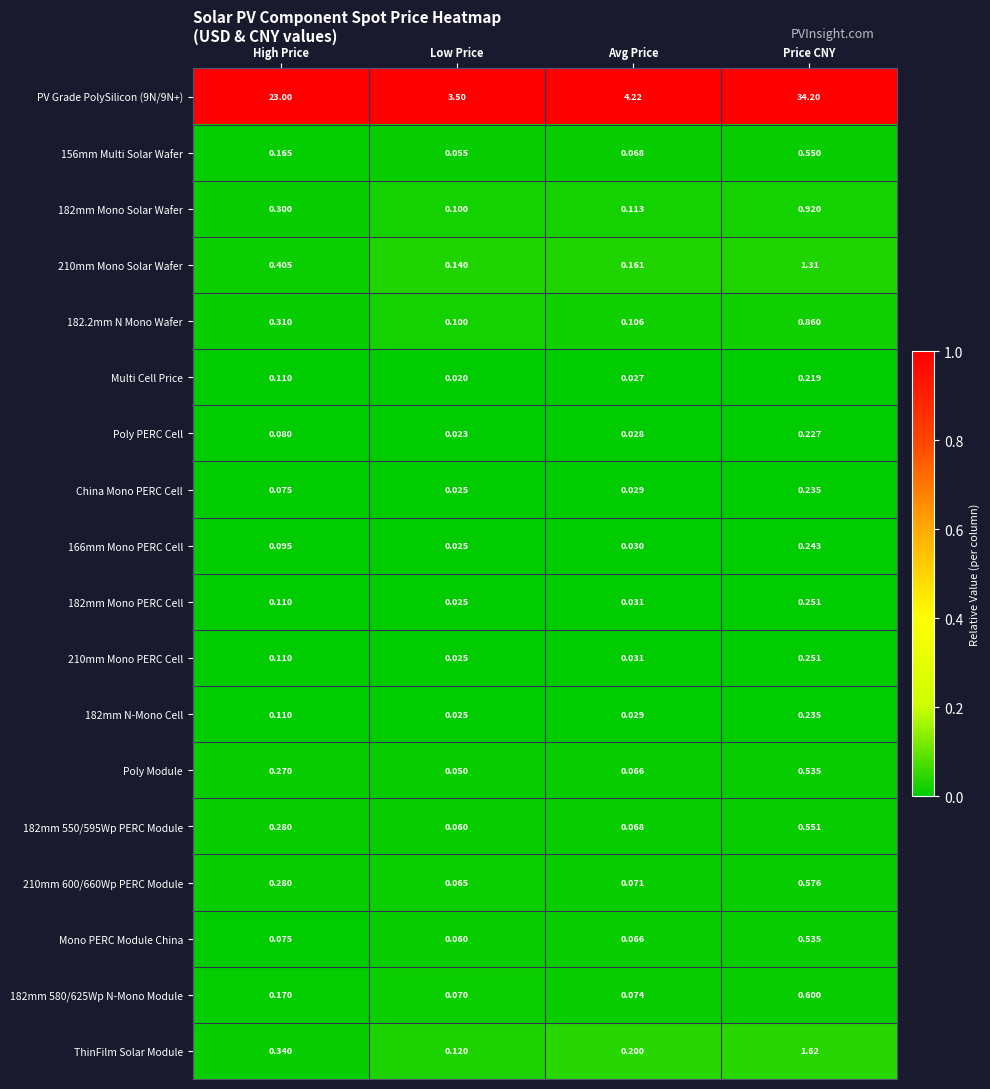

Count the number of categories in the chart.

4